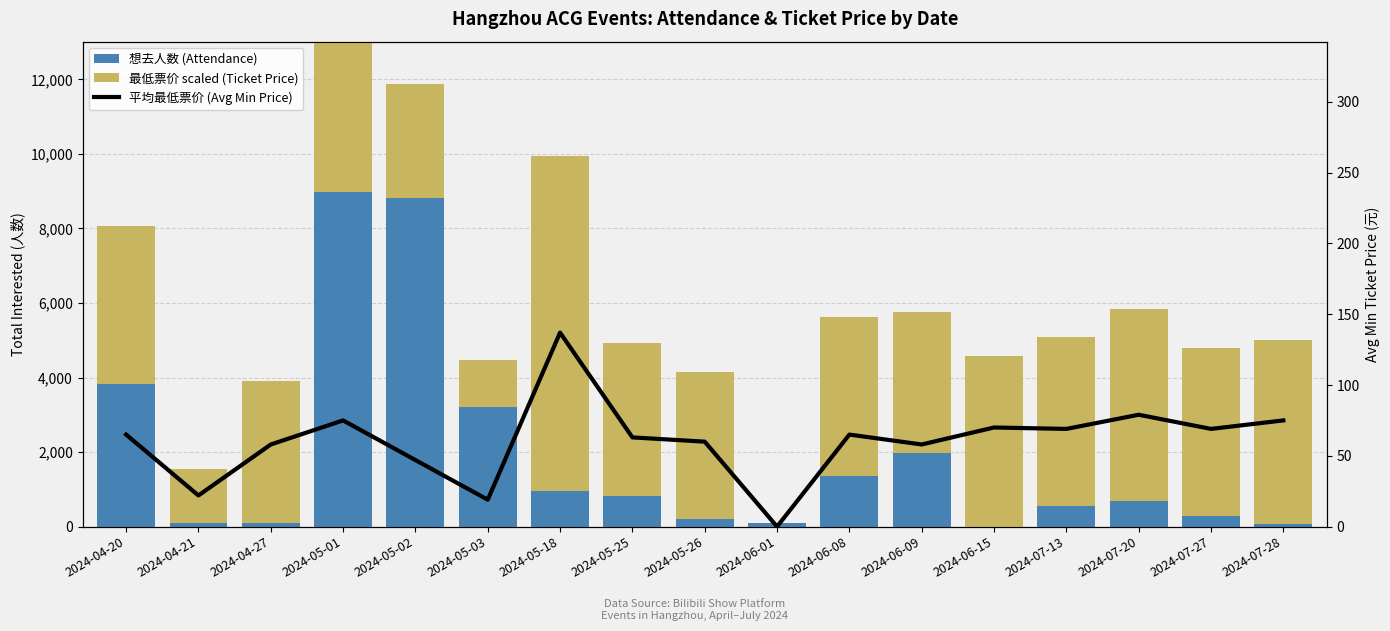

List the series in order of their peak value, lowest first.

平均最低票价 (Avg Min Price), 想去人数 (Attendance), 最低票价 scaled (Ticket Price)